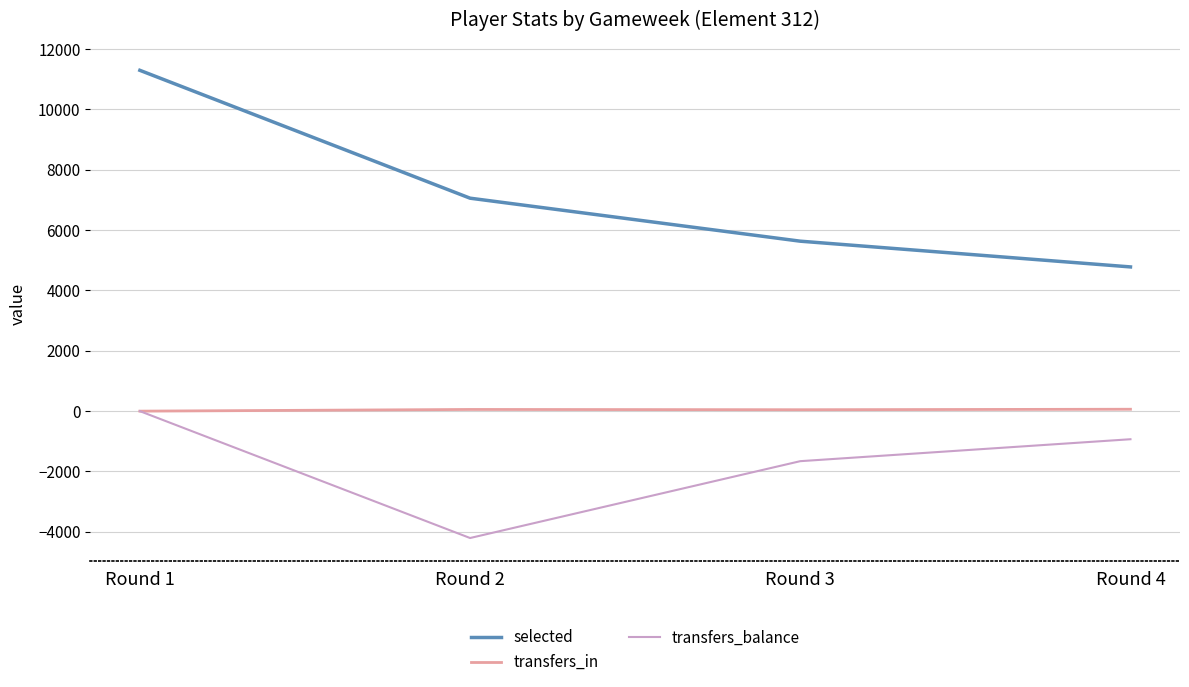

Which category has the highest value in the selected series?

Round 1